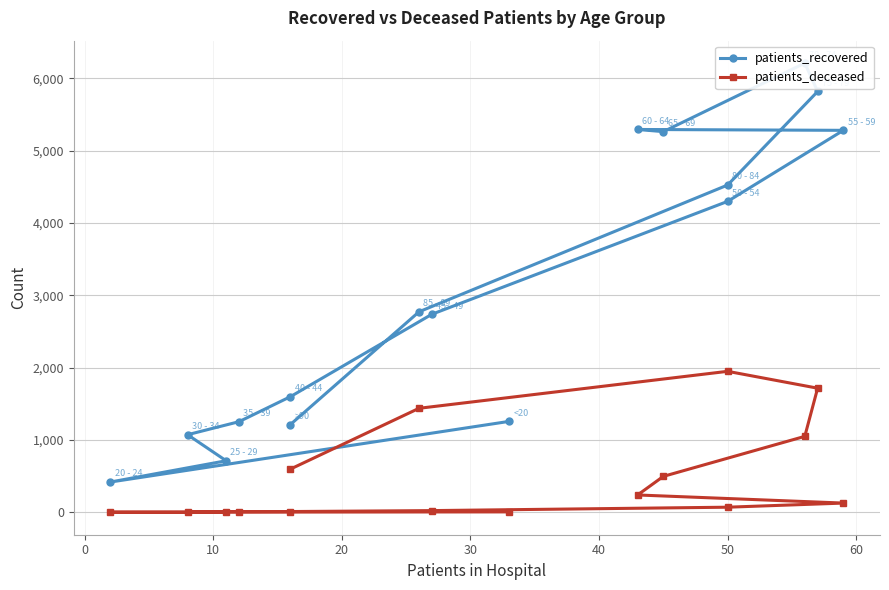

Which series has the largest range (max minus min)?

patients_recovered